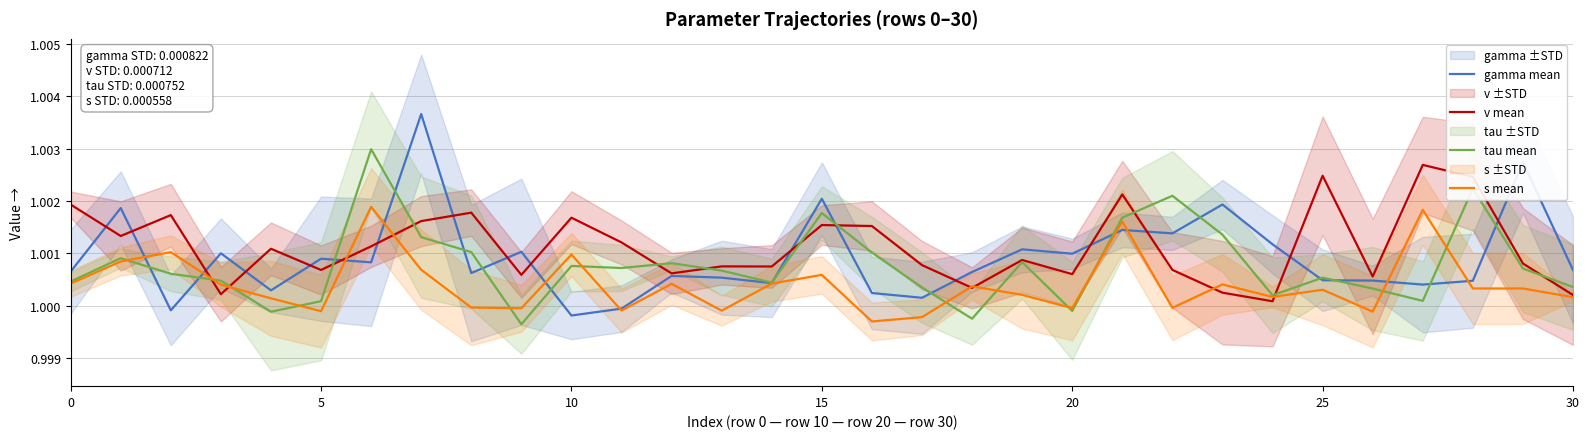

What is the label of the 20th point from the right?

11